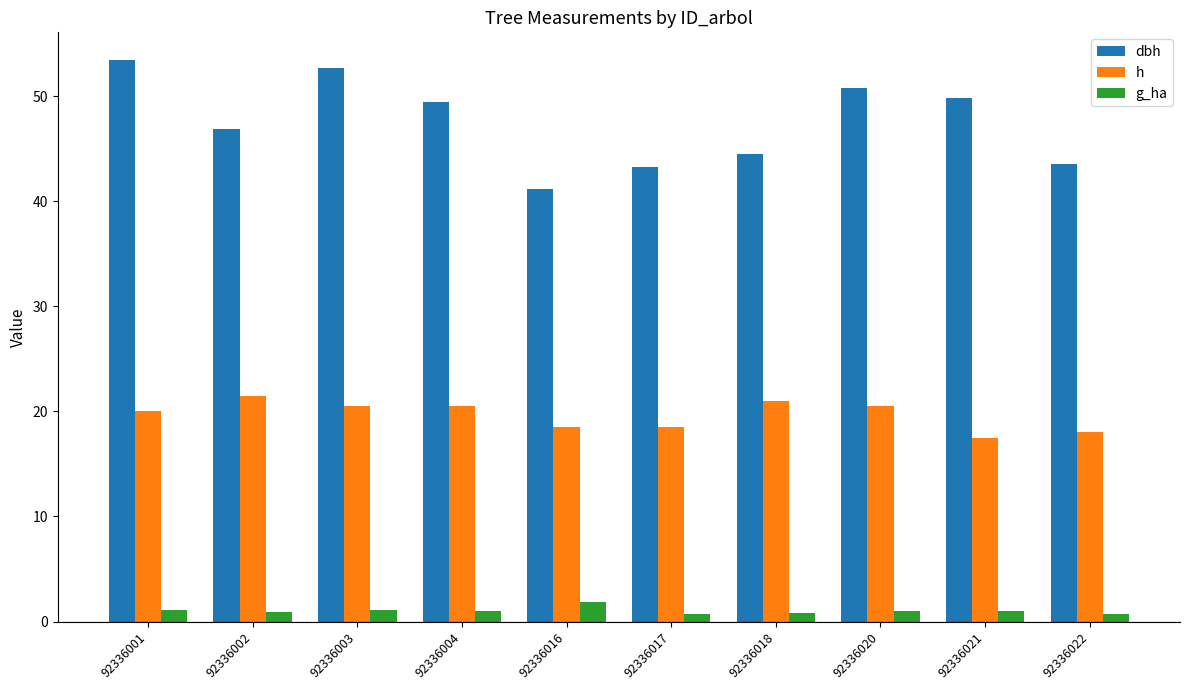

Rank the series by their average value, from highest to lowest.

dbh, h, g_ha